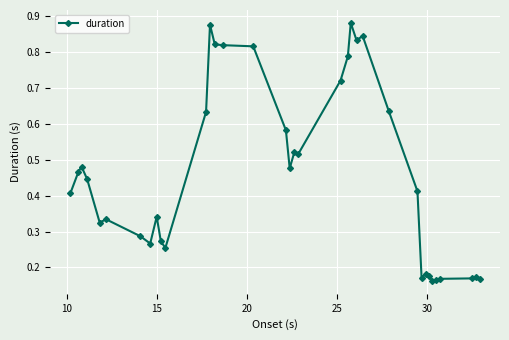

What is the sum of all values?

16.6